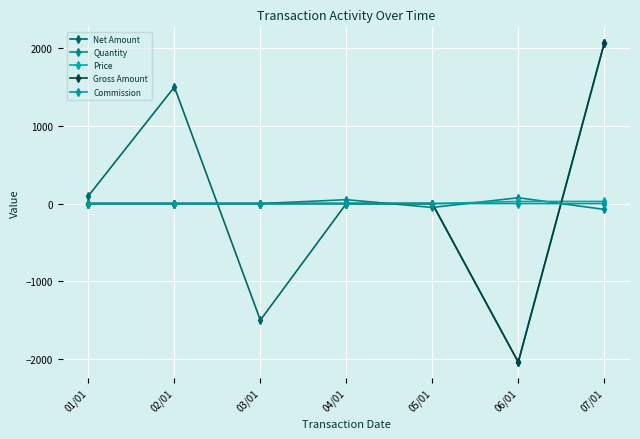

The value of Gross Amount at 04/01 is 2638.6. True or false?

False